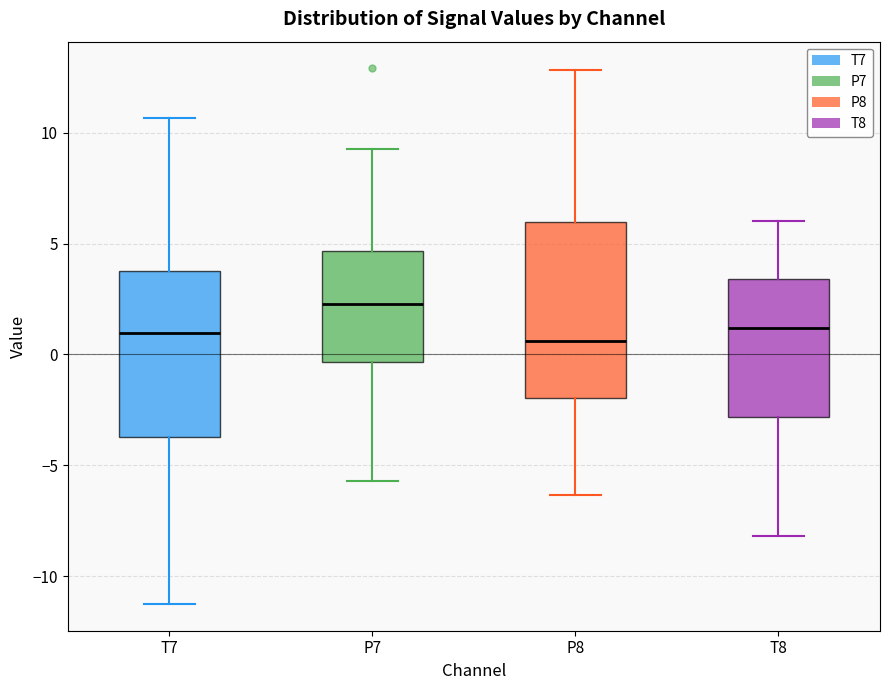

Reading left to right, transcribe this box plot: for each box, give where its median line is, the range the box spans, and where its two whiskers end, as read against the y-axis. The values are not printed on the chart, so give them approximately, as read against the axis.

T7: median 1.0, box -3.5 to 4.0, whiskers -11.5 to 10.5
P7: median 2.5, box -0.5 to 4.5, whiskers -5.5 to 9.5
P8: median 0.5, box -2.0 to 6.0, whiskers -6.5 to 13.0
T8: median 1.0, box -3.0 to 3.5, whiskers -8.0 to 6.0